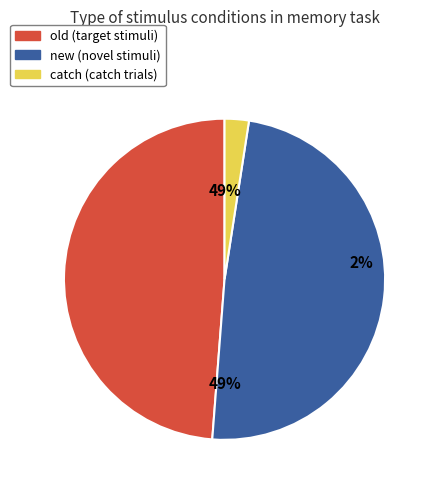

How many slices are in this pie chart?

3